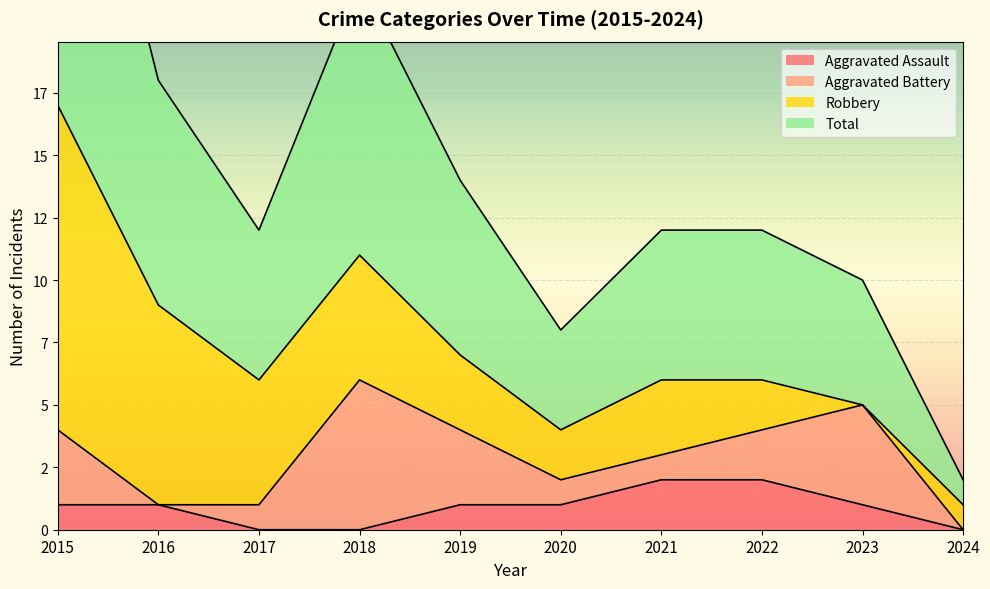

How many data points in Aggravated Assault are above 1?

2